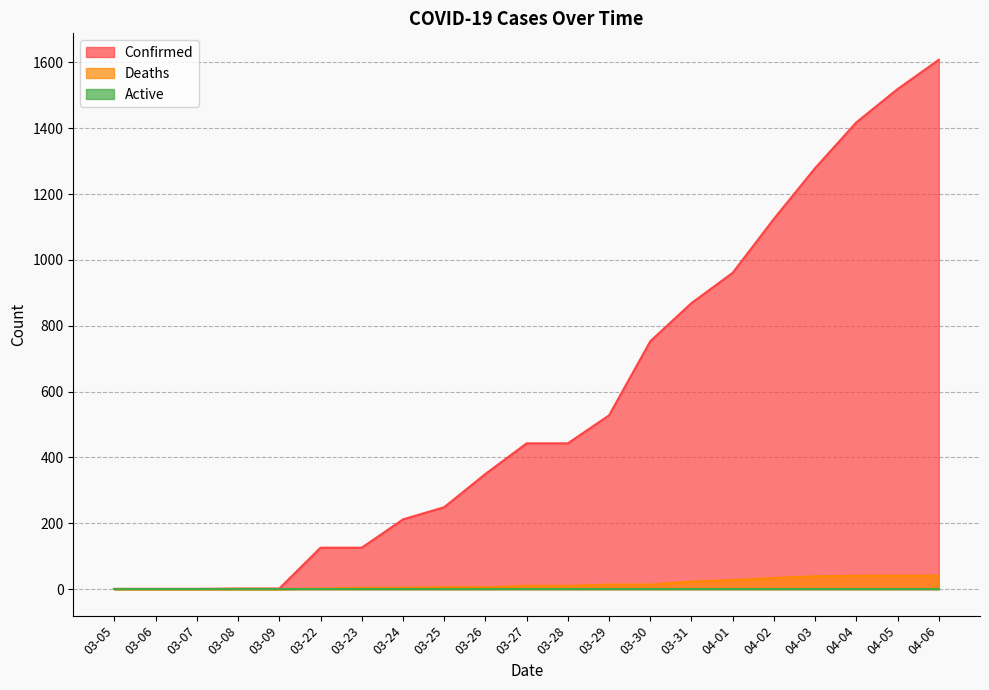

What is the total value across all series at 04-06?

1649